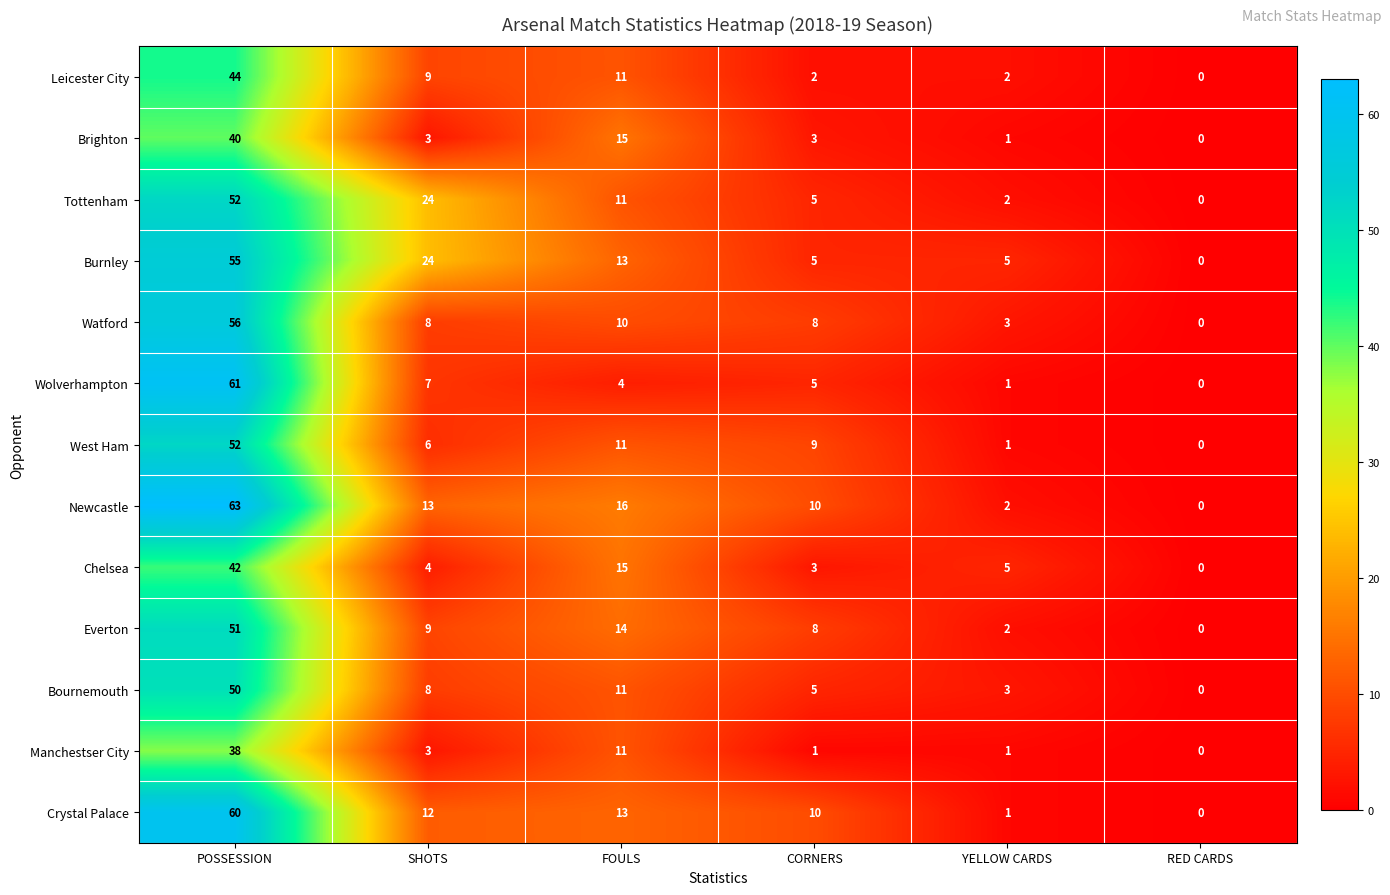

What is the highest value of the Wolverhampton series?

61